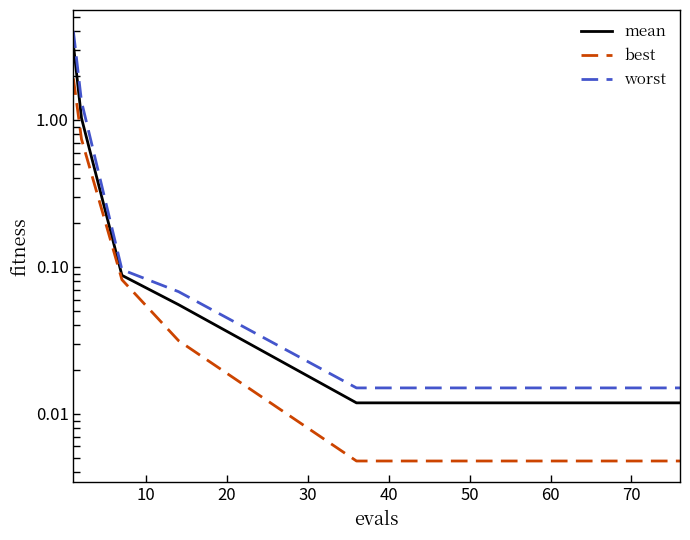

True or false: best and worst cross at least once.

False